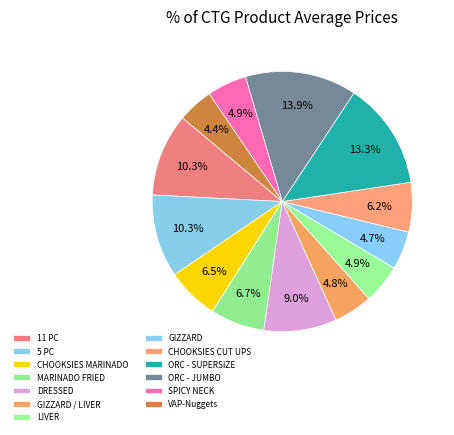

Which has a higher value, LIVER or GIZZARD?

LIVER